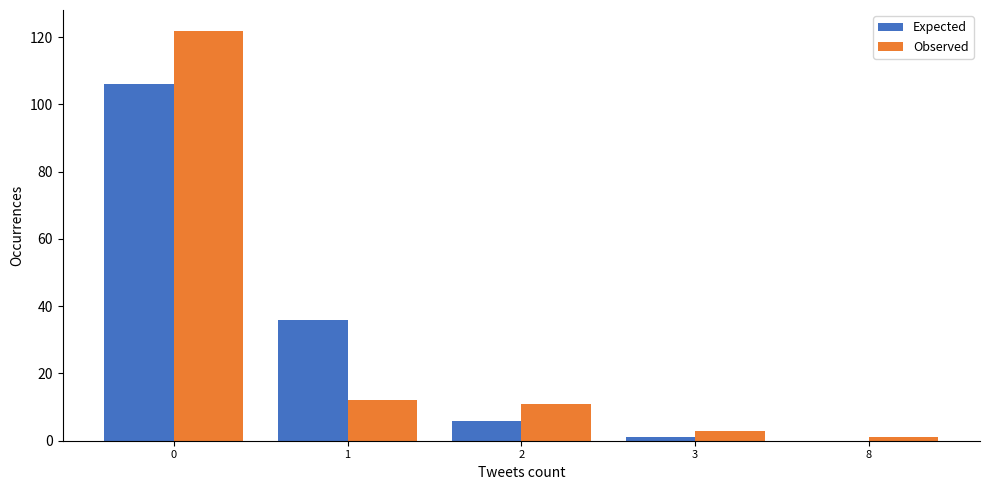

Read the Observed value at 2.

11